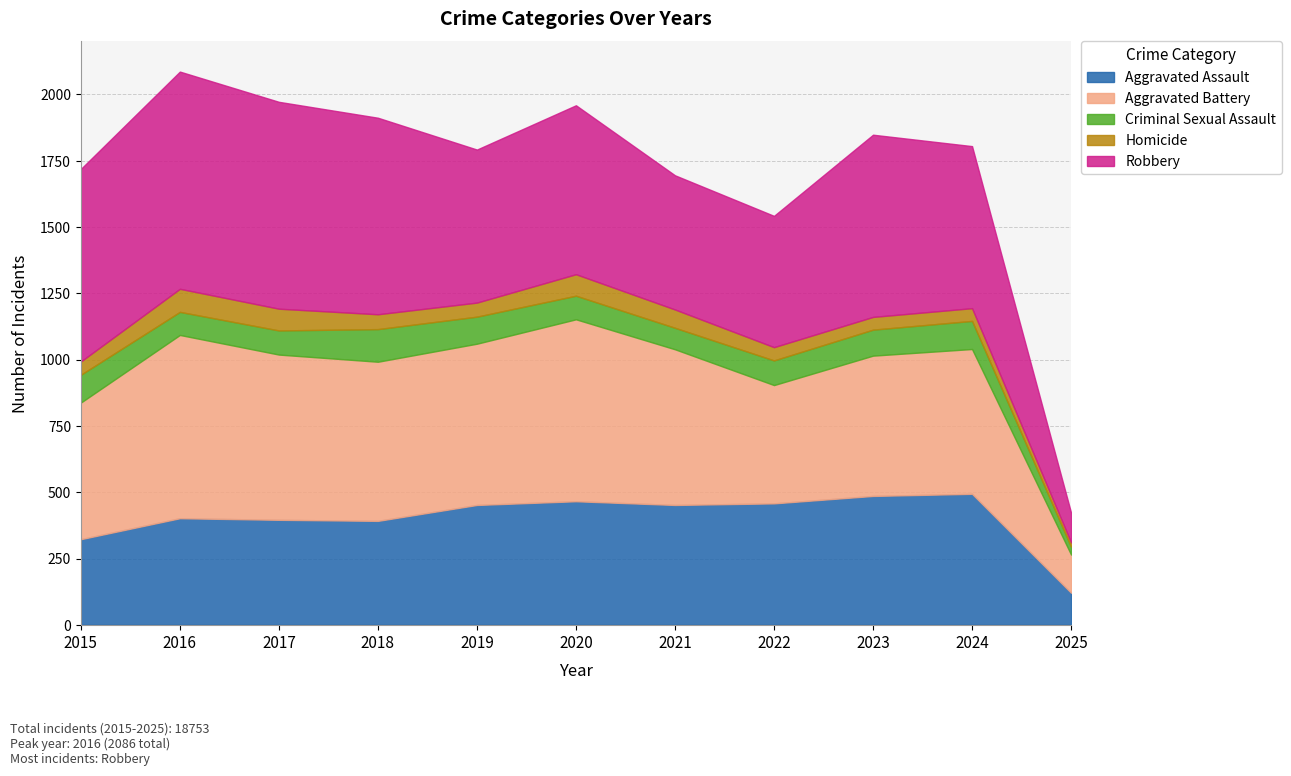

Reading left to right, extract all data points from this chart.

Aggravated Assault: 2015=323	2016=402	2017=396	2018=392	2019=452	2020=466	2021=452	2022=458	2023=486	2024=494	2025=121
Aggravated Battery: 2015=515	2016=691	2017=623	2018=600	2019=608	2020=686	2021=587	2022=446	2023=529	2024=546	2025=144
Criminal Sexual Assault: 2015=105	2016=87	2017=91	2018=123	2019=102	2020=89	2021=81	2022=93	2023=98	2024=106	2025=30
Homicide: 2015=50	2016=87	2017=82	2018=56	2019=53	2020=81	2021=69	2022=50	2023=48	2024=48	2025=16
Robbery: 2015=726	2016=819	2017=780	2018=741	2019=577	2020=637	2021=506	2022=495	2023=687	2024=611	2025=112